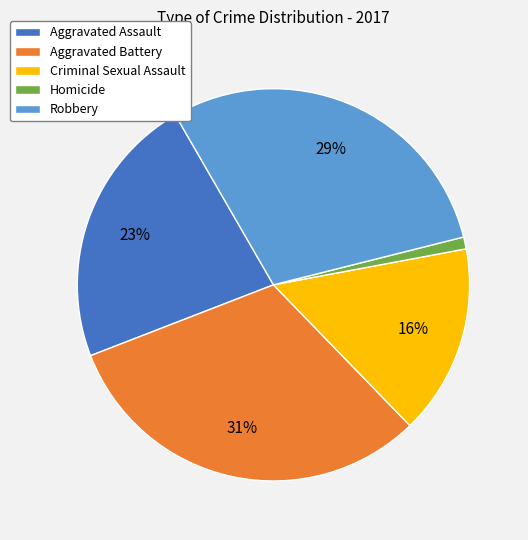

Rank the categories by value from highest to lowest.

Aggravated Battery, Robbery, Aggravated Assault, Criminal Sexual Assault, Homicide